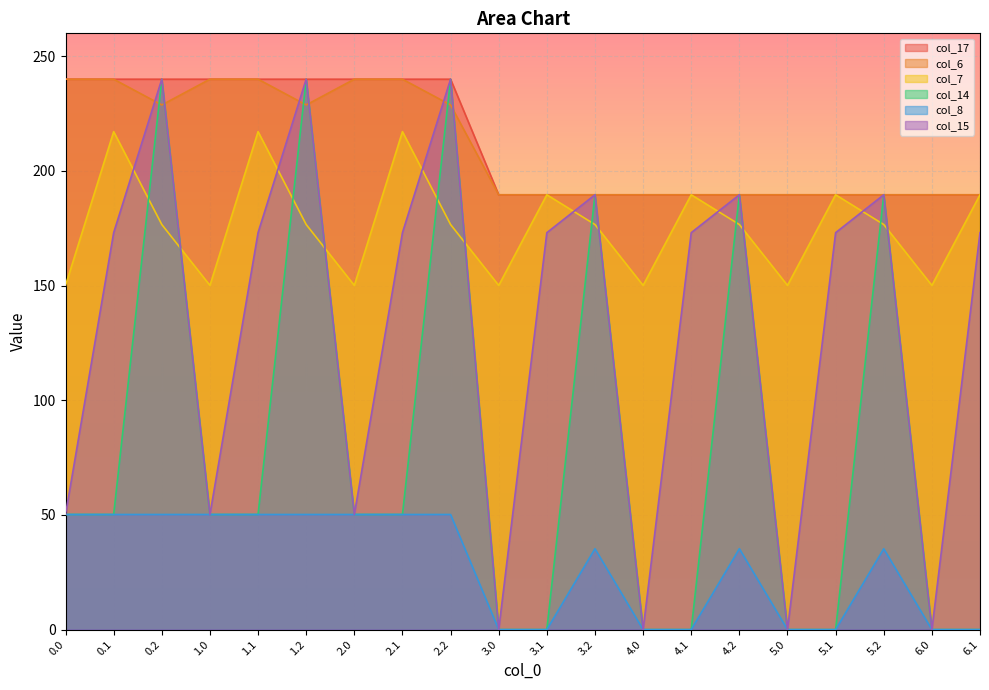

At how many categories does at least one series exceed 122?

20